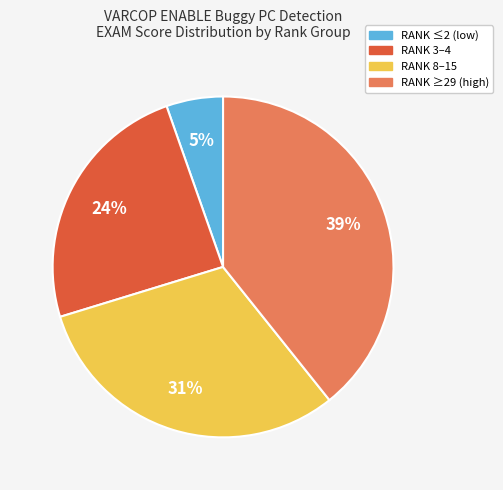

Does any single category account for the majority?

No